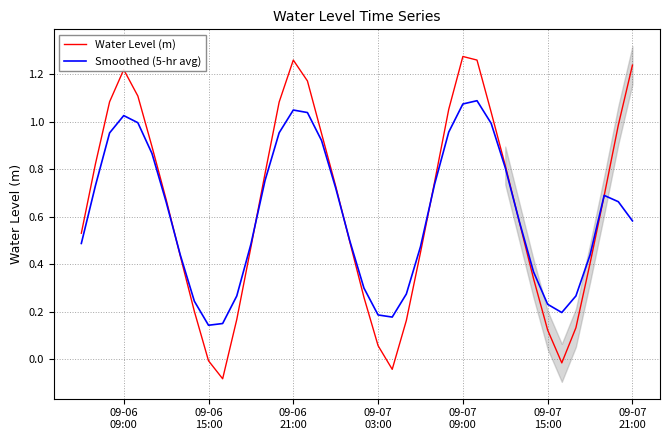

At how many categories does at least one series exceed 1?

11